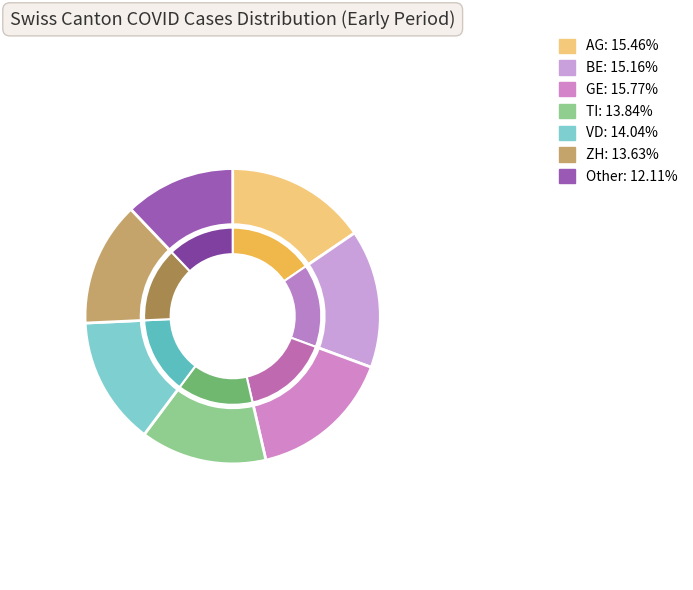

Count the number of slices in the pie.

7